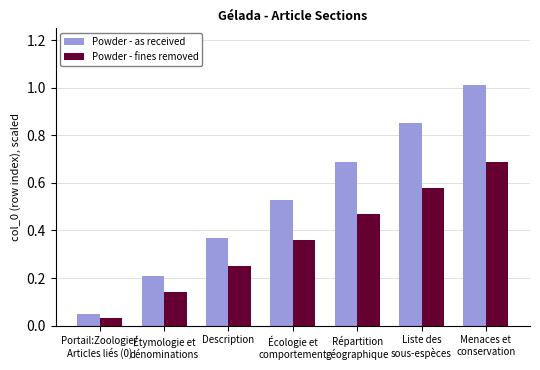

What is the greatest value displayed?

1.0